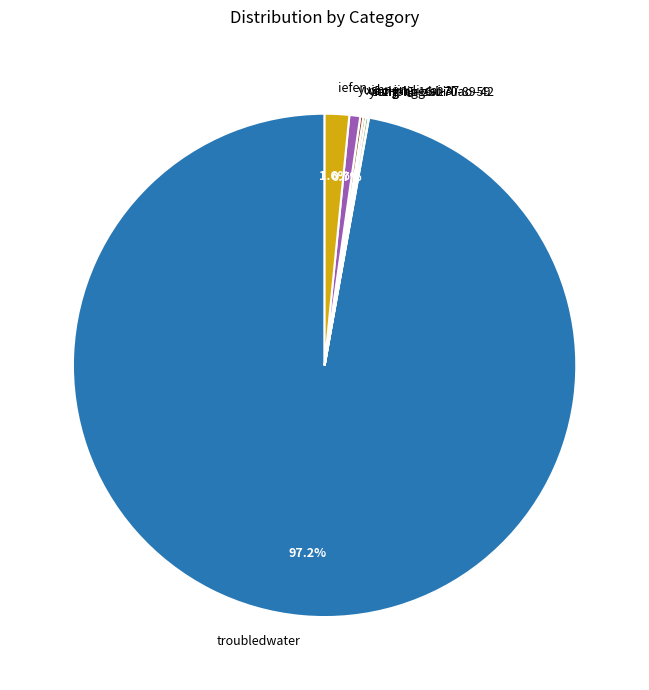

Which slice is the largest?

troubledwater